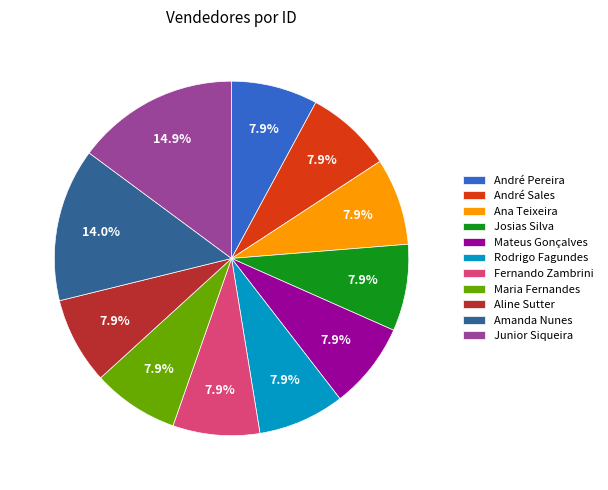

The Junior Siqueira slice represents 15% of the pie. True or false?

True